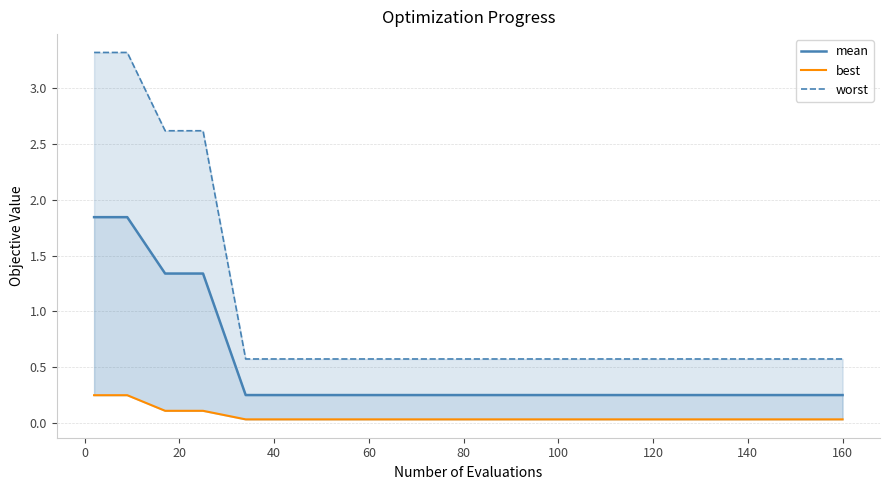

Read the worst value at 20.

2.6